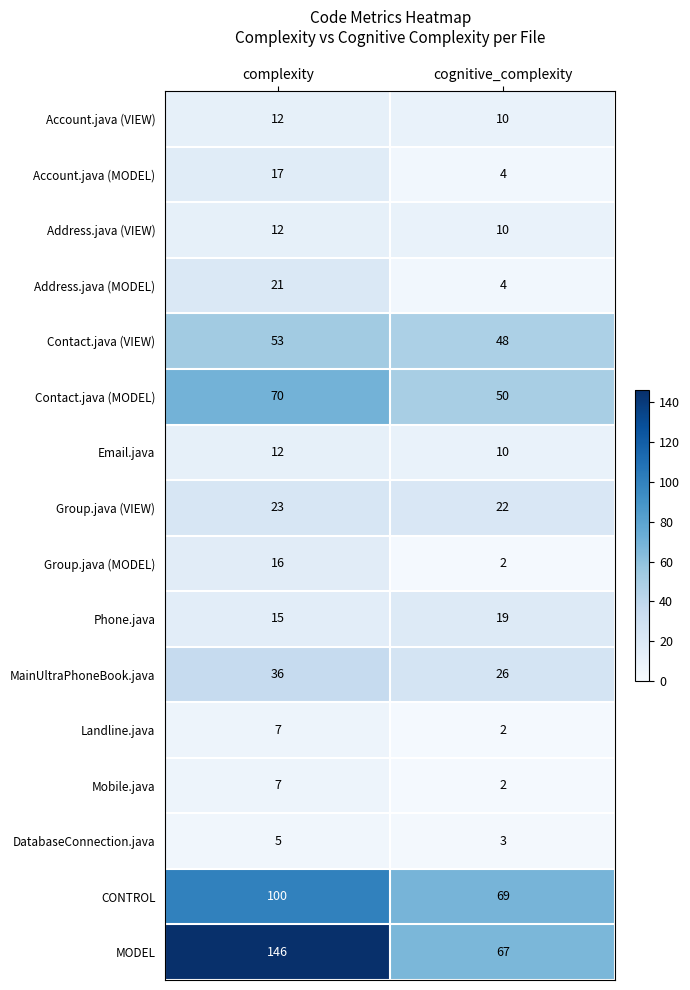

At which label is Address.java (MODEL) closest to 12?

cognitive_complexity